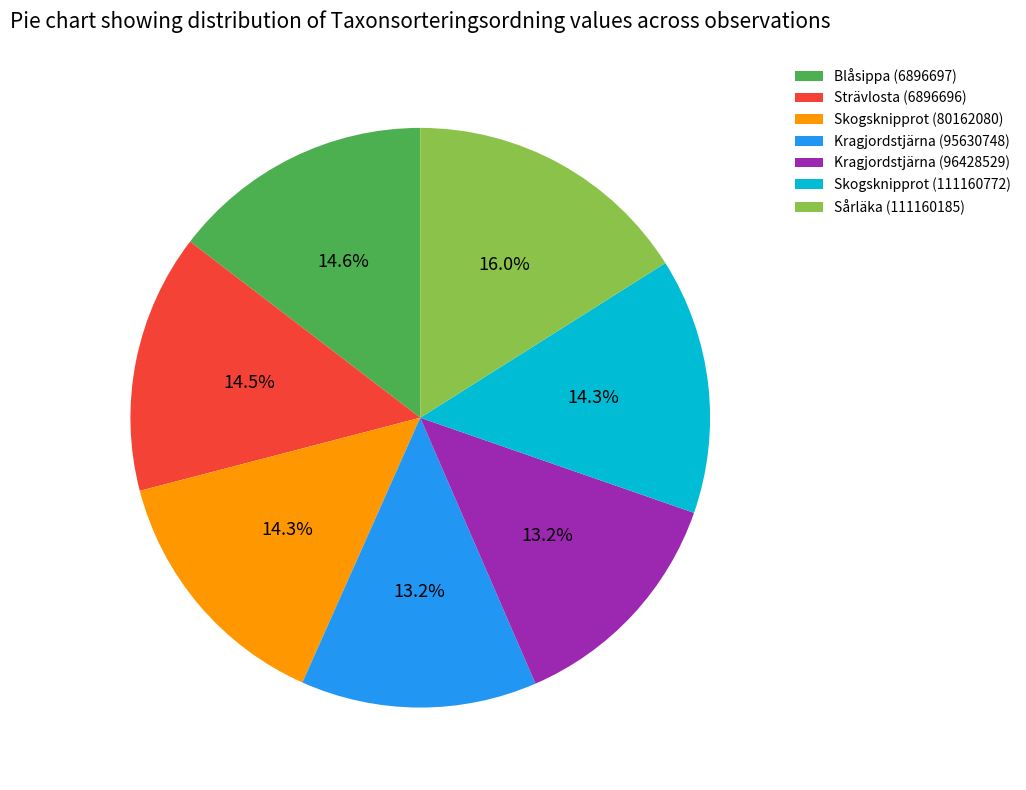

To the nearest percent, what portion does Kragjordstjärna (95630748) represent?

13%